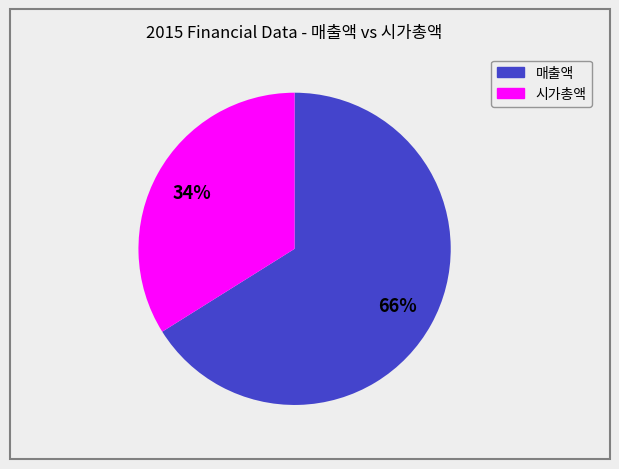

Is there a majority slice in this chart?

Yes